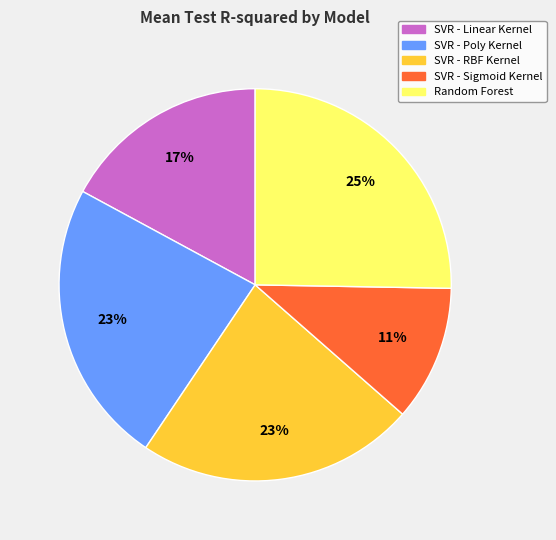

Combined, do SVR - Sigmoid Kernel and SVR - Linear Kernel account for over 50%?

No